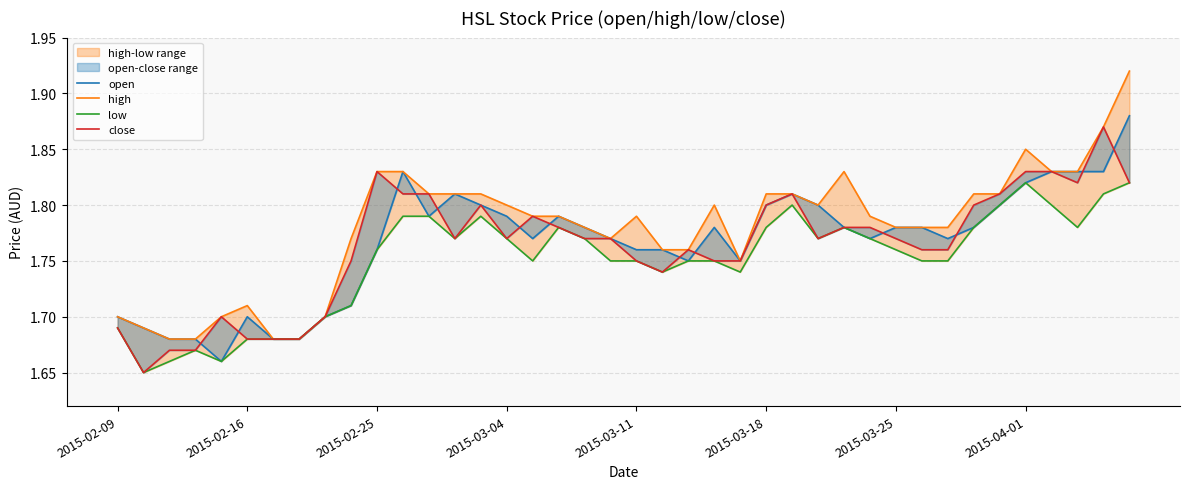

True or false: high and low intersect in this chart.

False